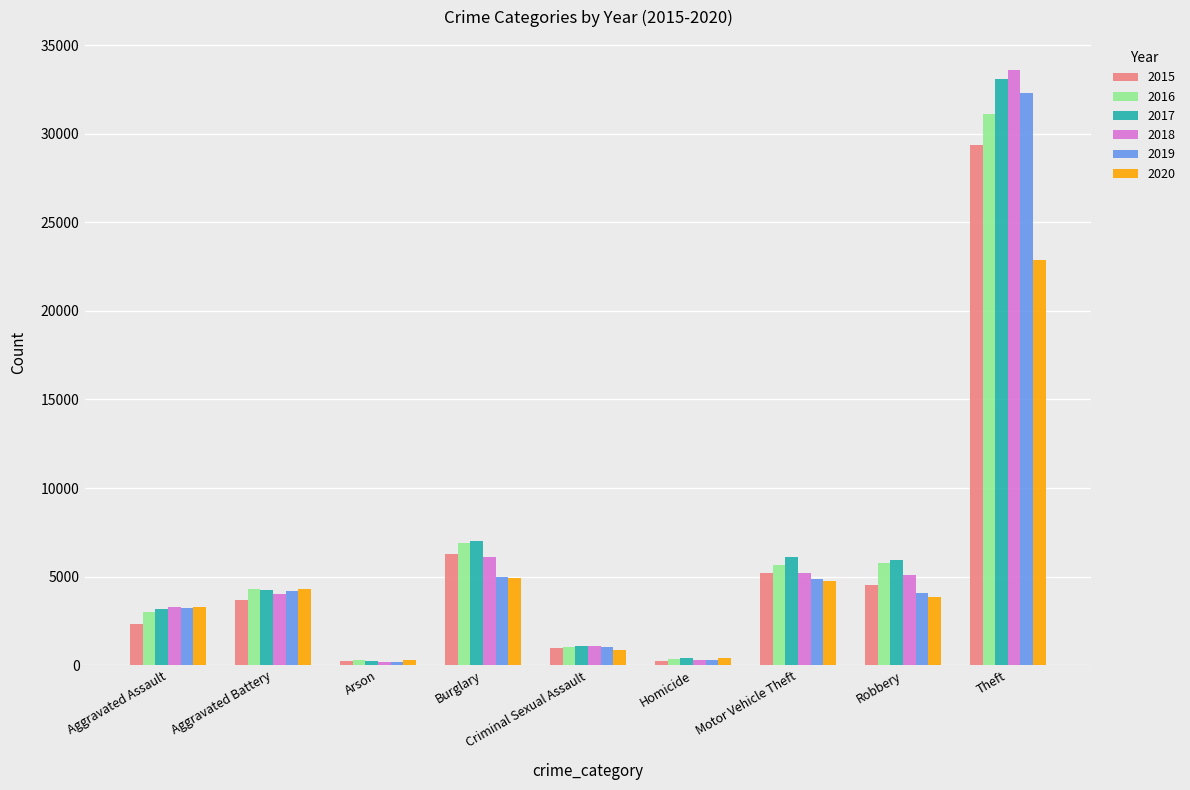

Rank the series by their maximum value, from highest to lowest.

2018, 2017, 2019, 2016, 2015, 2020